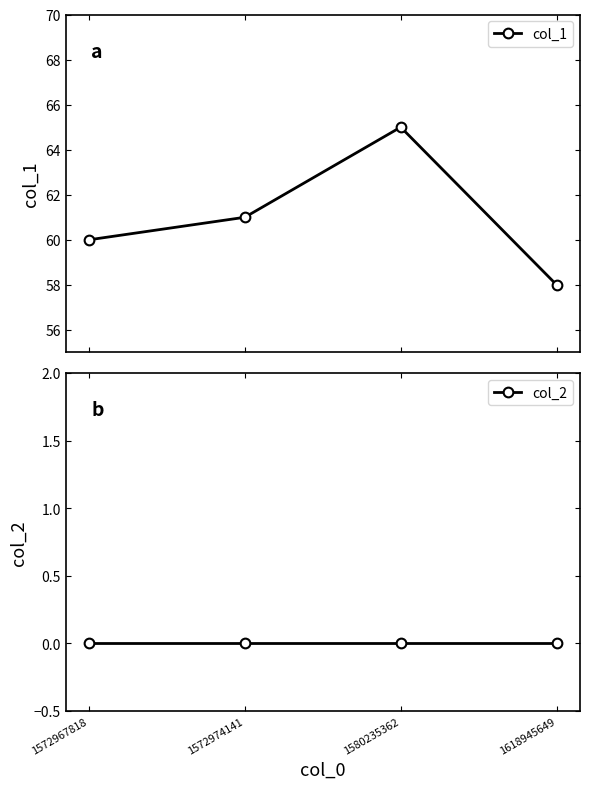

Reading right to left, what are all the values shown in this chart?

col_1: 58	65	61	60
col_2: 0	0	0	0